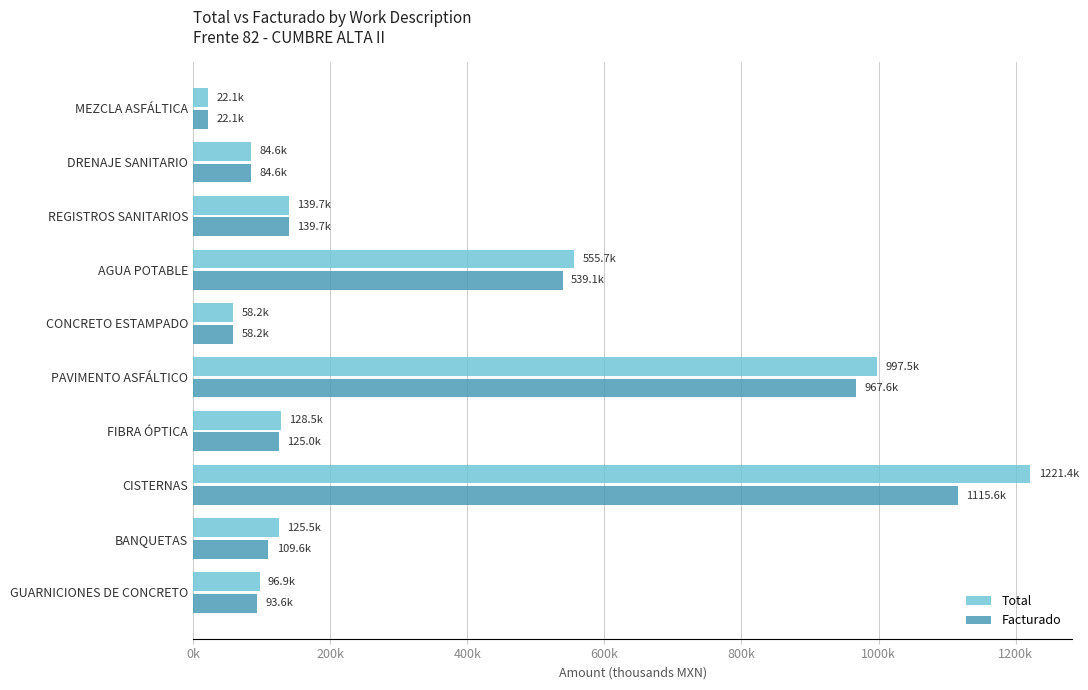

What are all the series names shown in the legend?

Total, Facturado